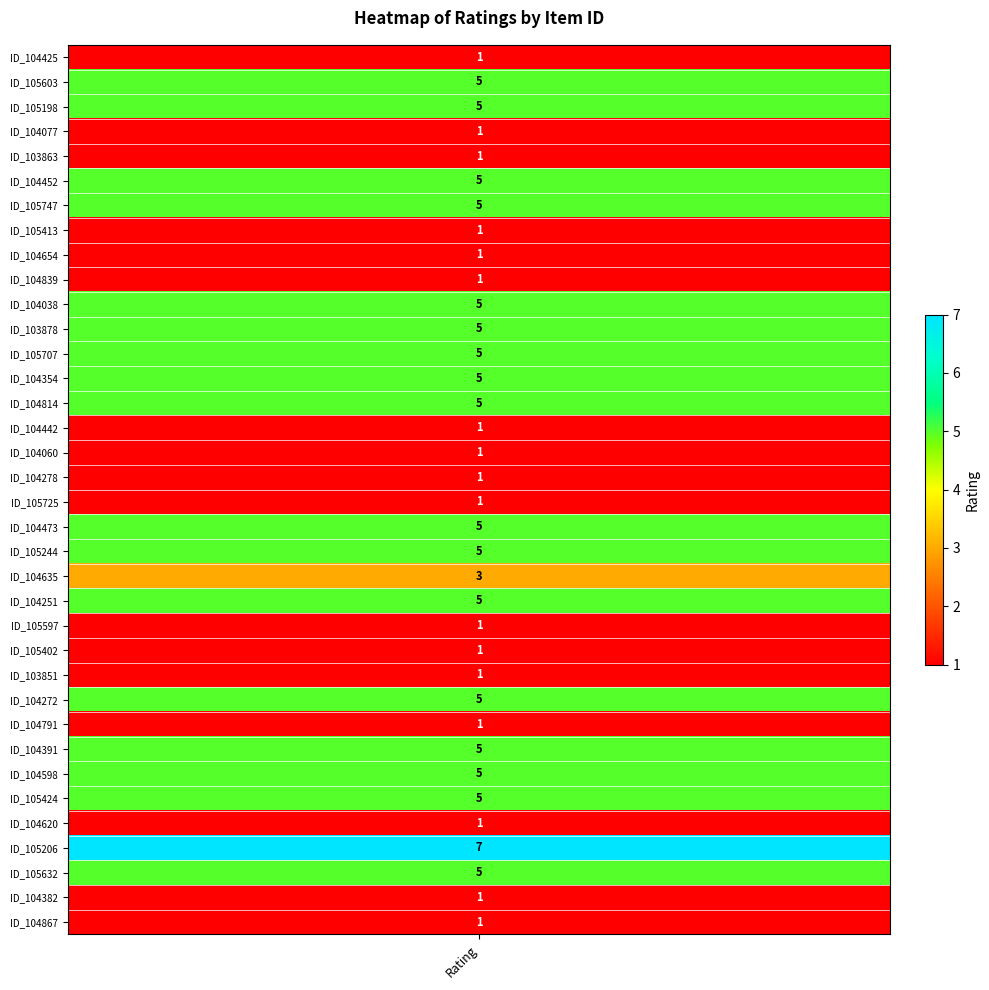

Which label corresponds to the smallest value in the chart?

ID_104425